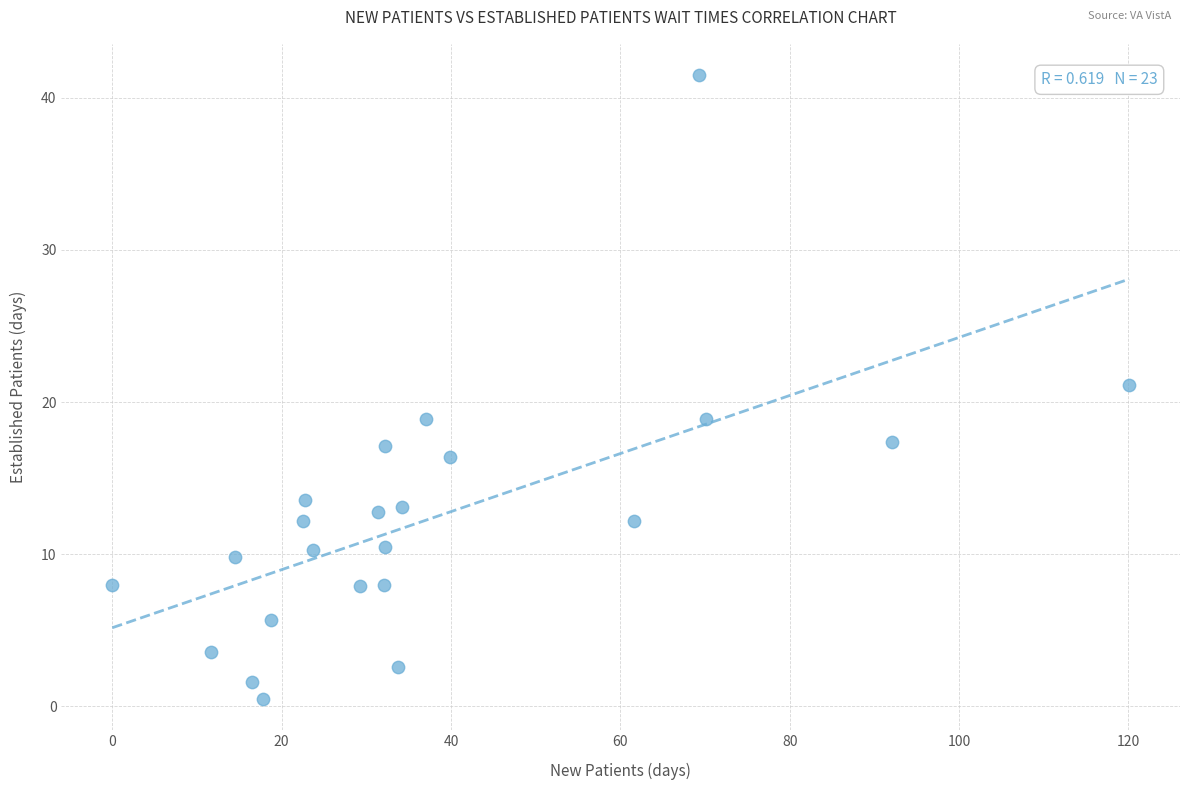

What is the range of Y values (max minus min)?

41.0